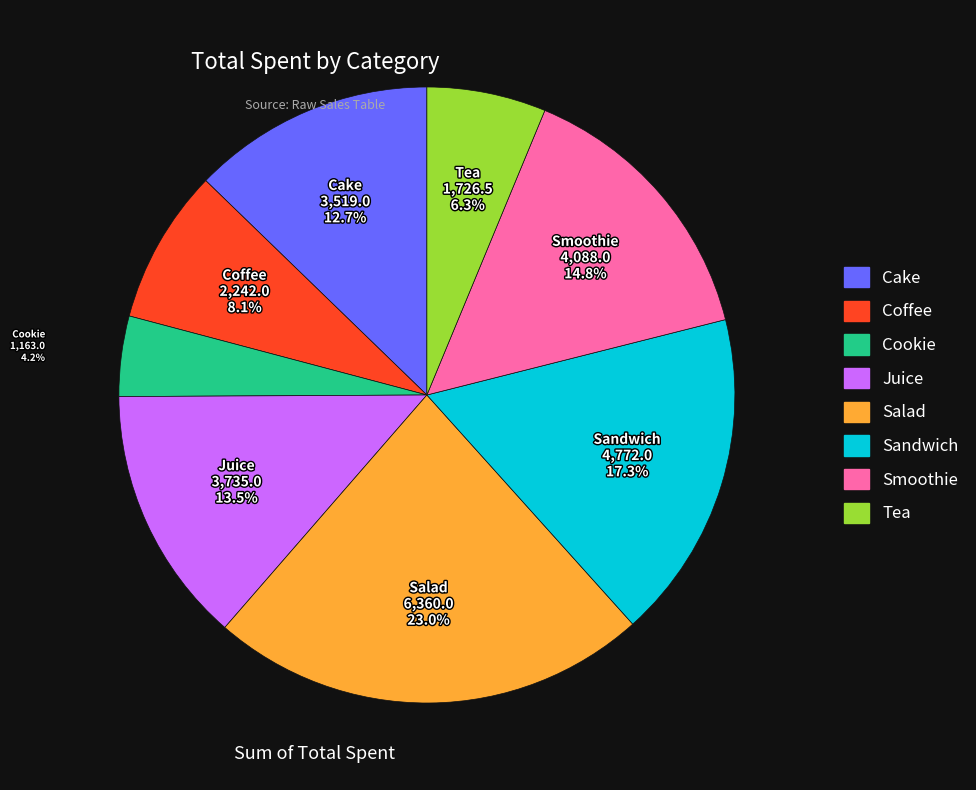

Rank the categories by value from lowest to highest.

Cookie, Tea, Coffee, Cake, Juice, Smoothie, Sandwich, Salad